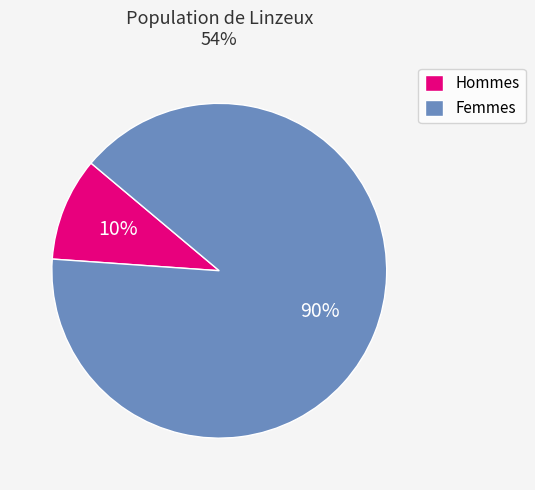

Rank the categories by value from highest to lowest.

Femmes, Hommes